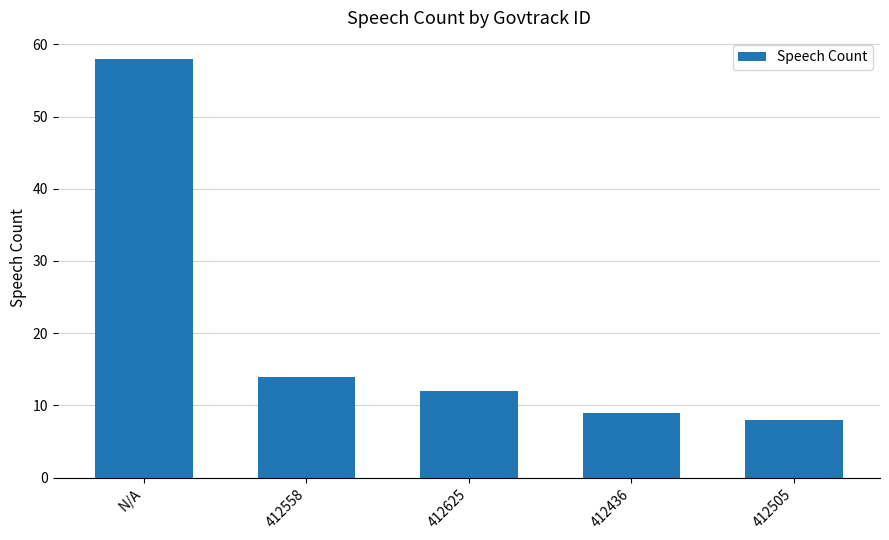

What is the label of the 1st bar from the left?

N/A